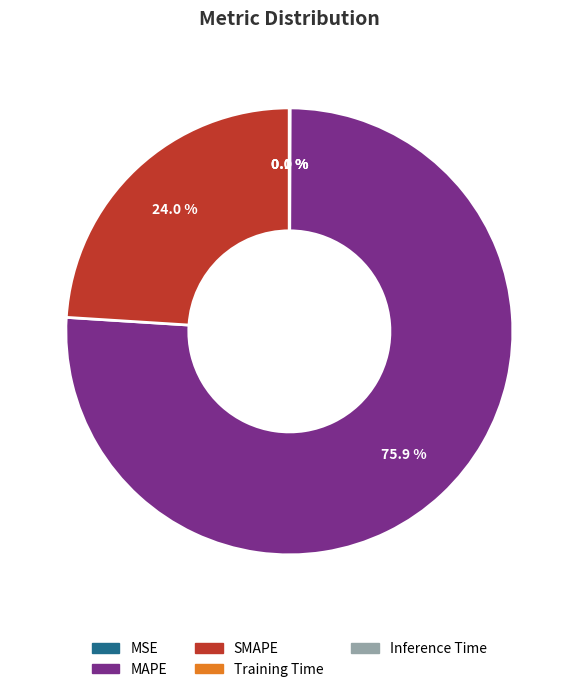

How much of the chart is everything except SMAPE?

76.0%